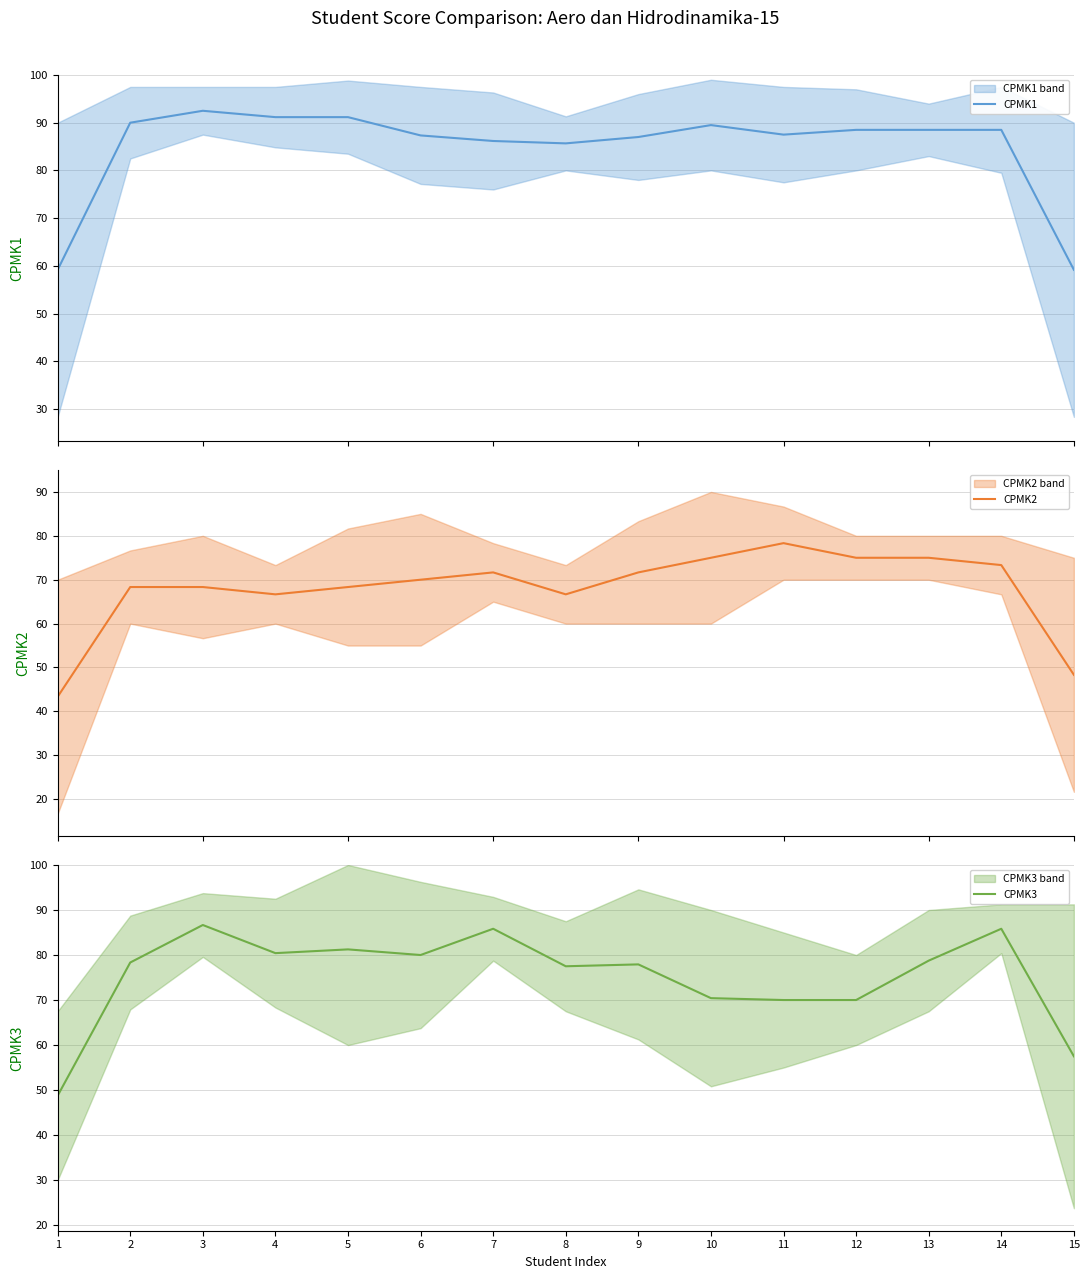

At which category does CPMK3 reach its first local valley?

4